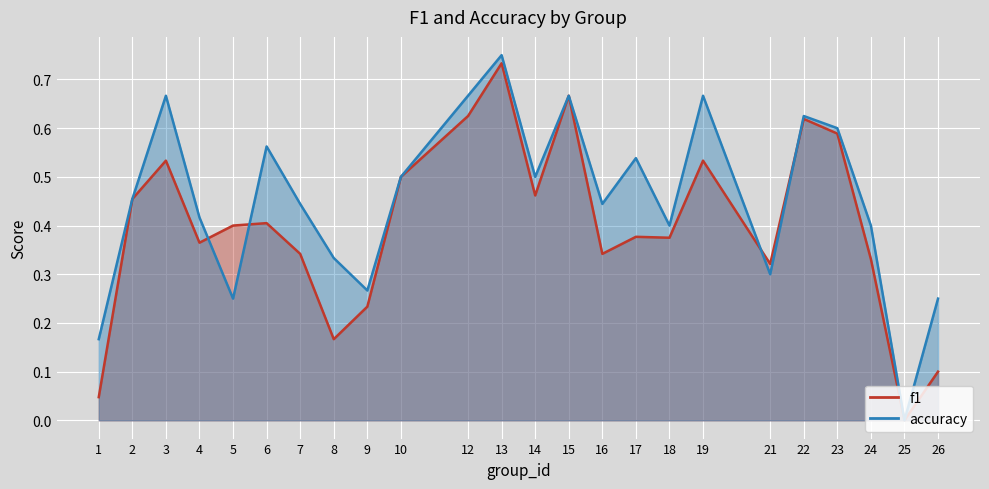

Which has a higher value, 17 or 15?

15